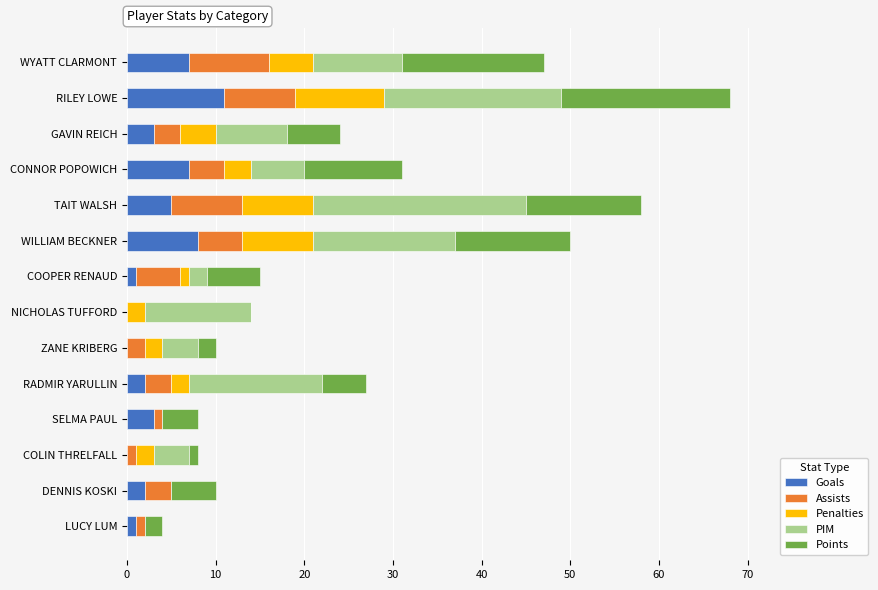

Which category has the highest value in the Goals series?

RILEY LOWE